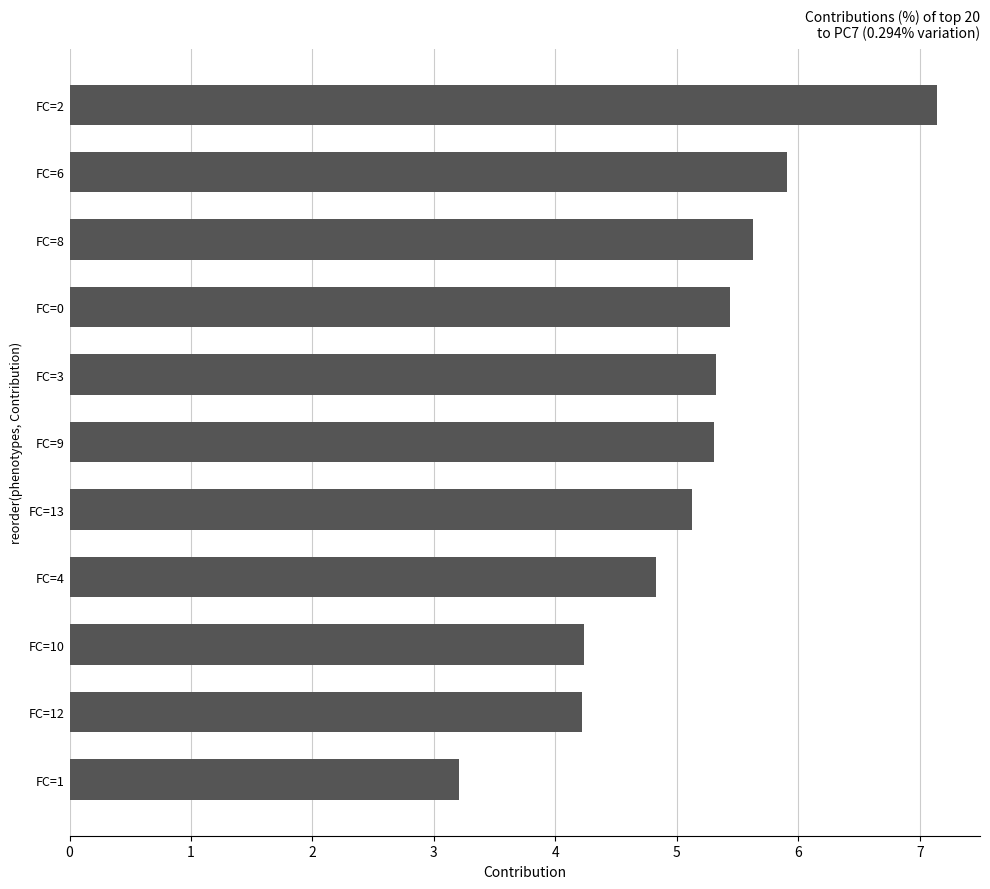

Reading bottom to top, what are all the values shown in this chart?

FC=1=3.2	FC=12=4.2	FC=10=4.2	FC=4=4.8	FC=13=5.1	FC=9=5.3	FC=3=5.3	FC=0=5.4	FC=8=5.6	FC=6=5.9	FC=2=7.1